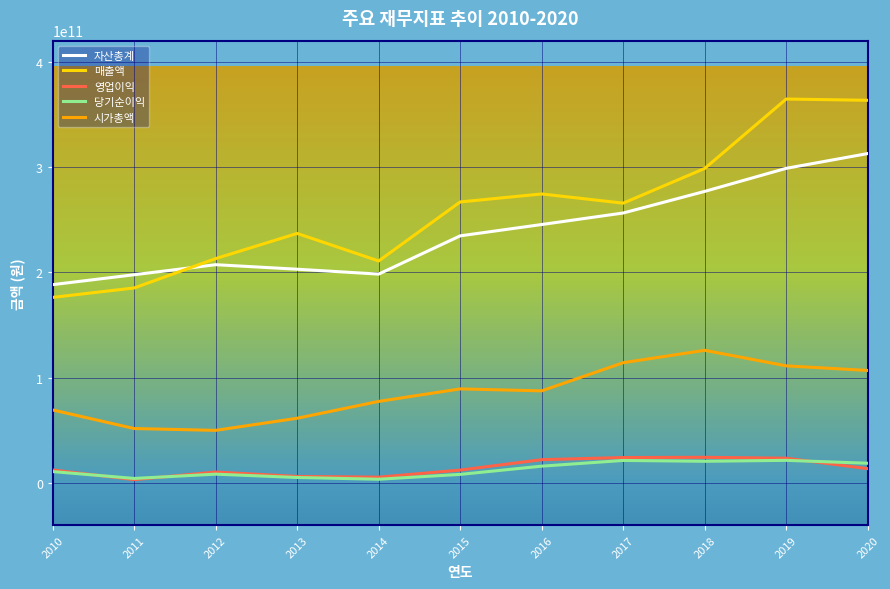

How many lines are shown in the chart?

5